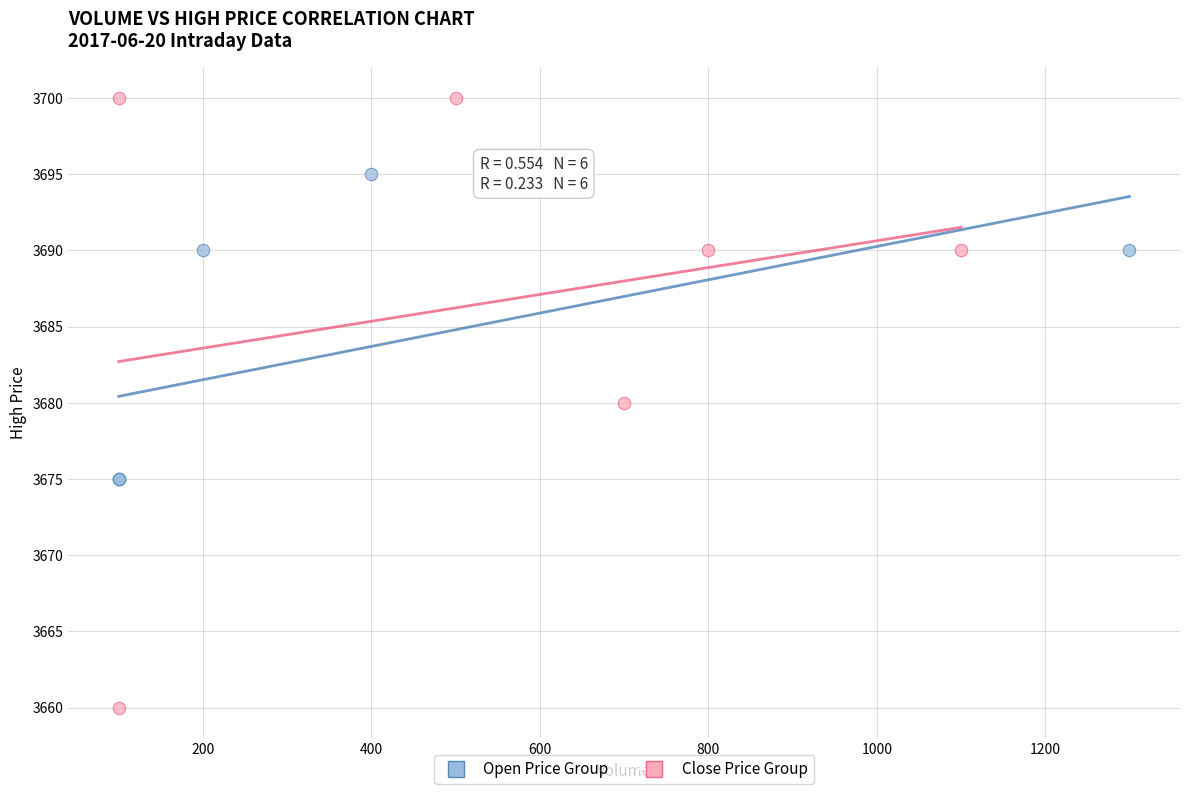

Which series has the widest spread of Y values?

Close Price Group